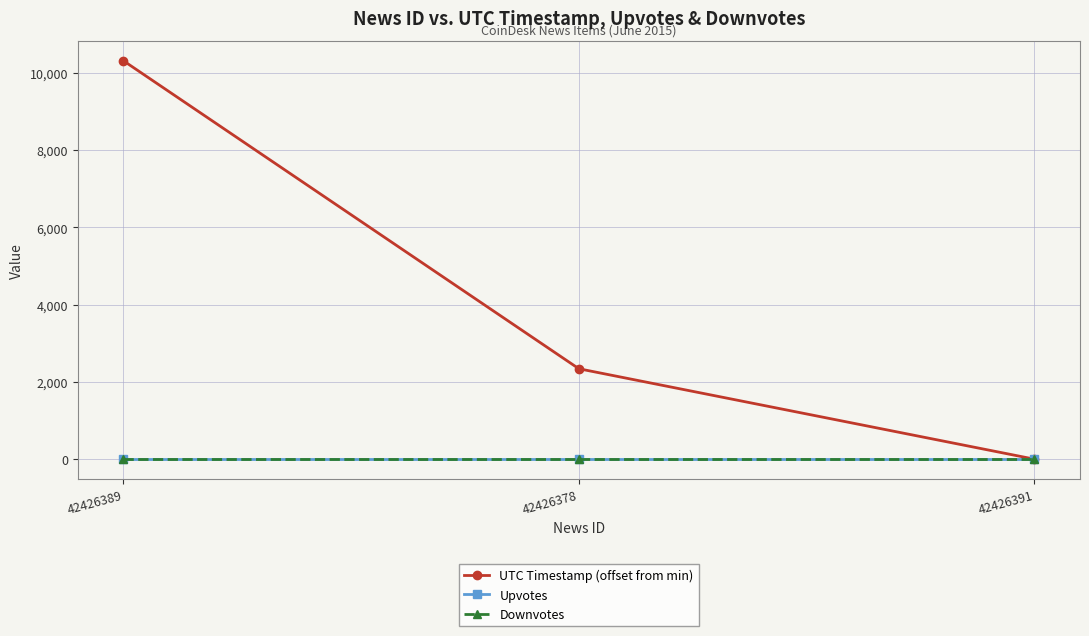

Is this an area chart (filled region under the line)?

No